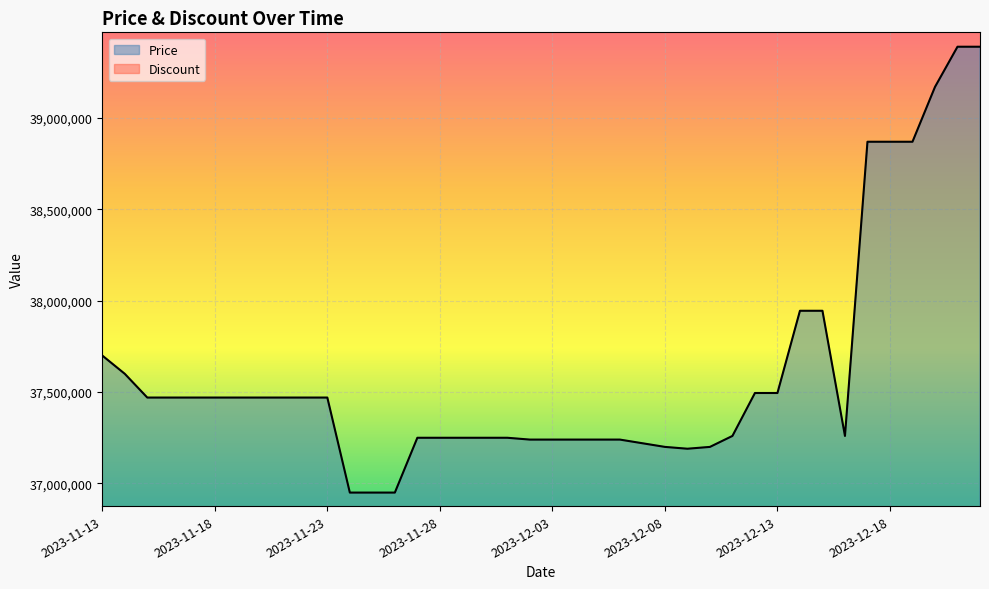

At which label is the value closest to 38170000?

2023-12-14